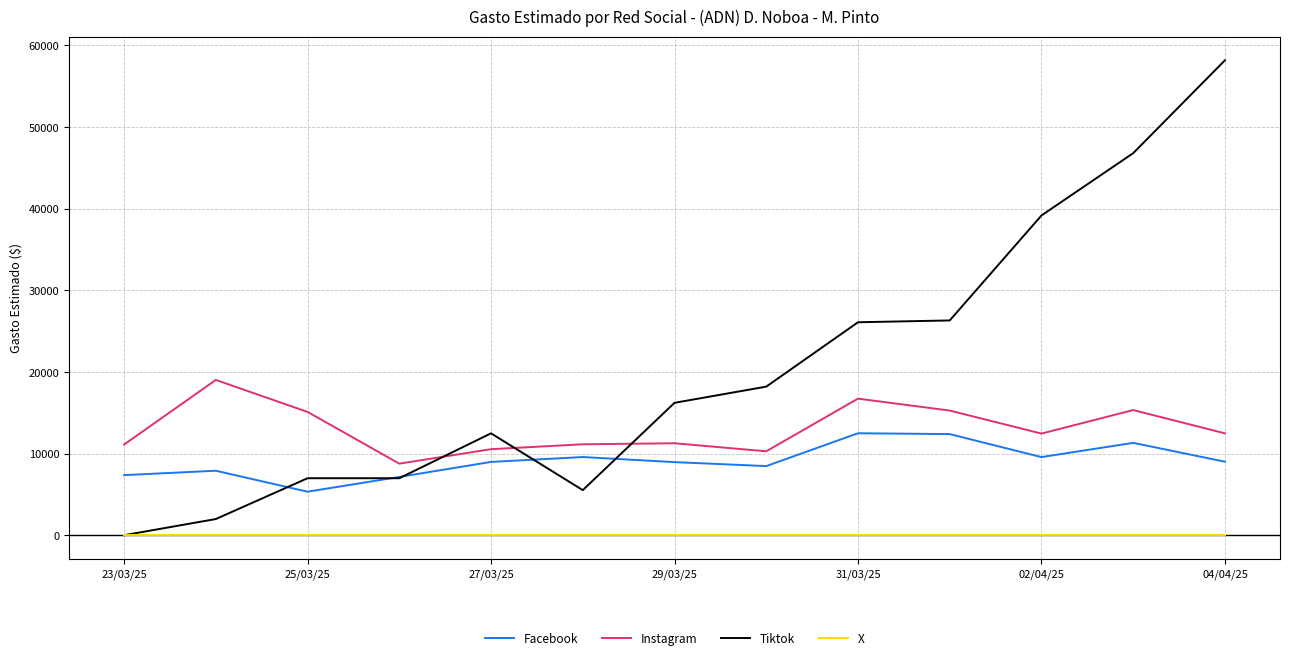

How many lines are shown in the chart?

4